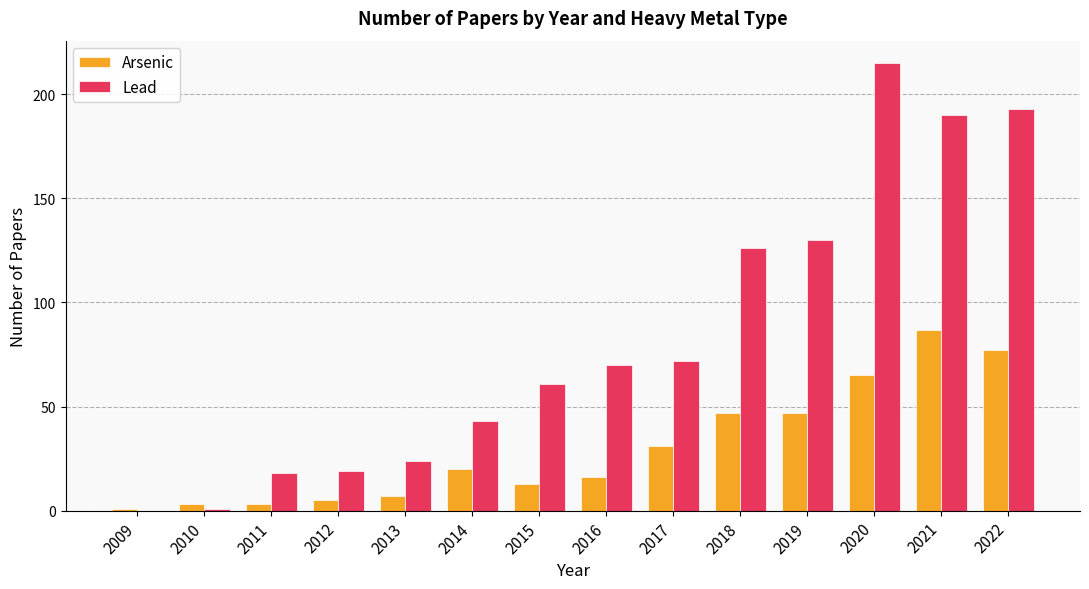

The Lead series shows 0 at 2009. True or false?

True